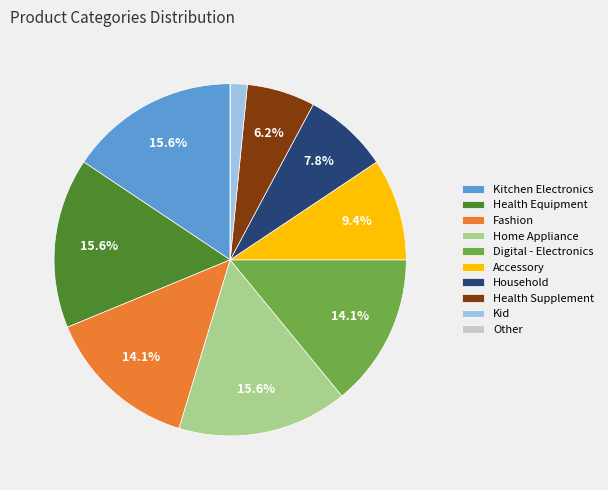

Is there a majority slice in this chart?

No